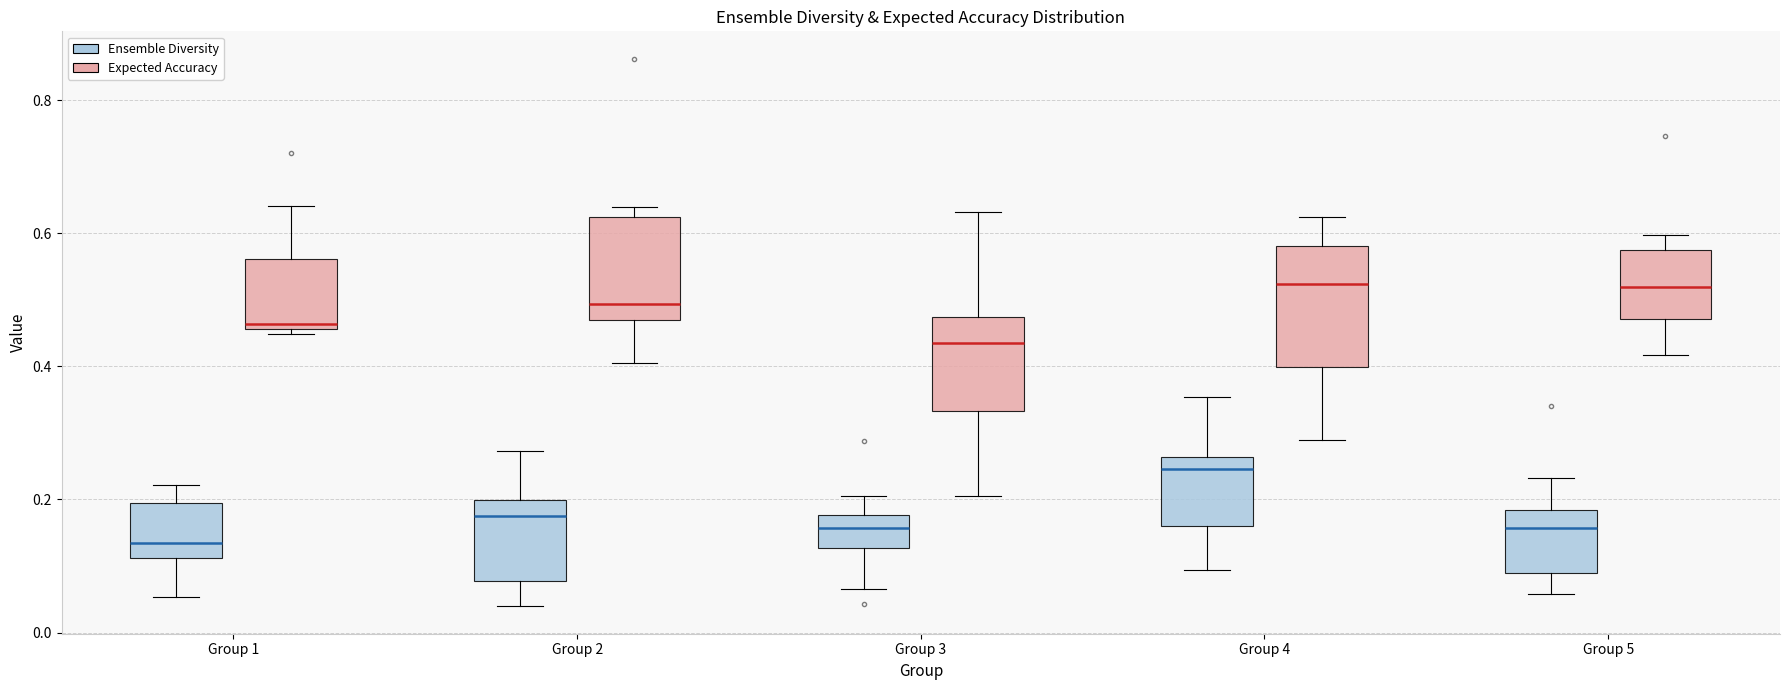

Where is the lower edge of the box for Group 1 (Ensemble Diversity) on the y-axis? The values are not printed on the chart, so give them approximately, as read against the axis.

0.12